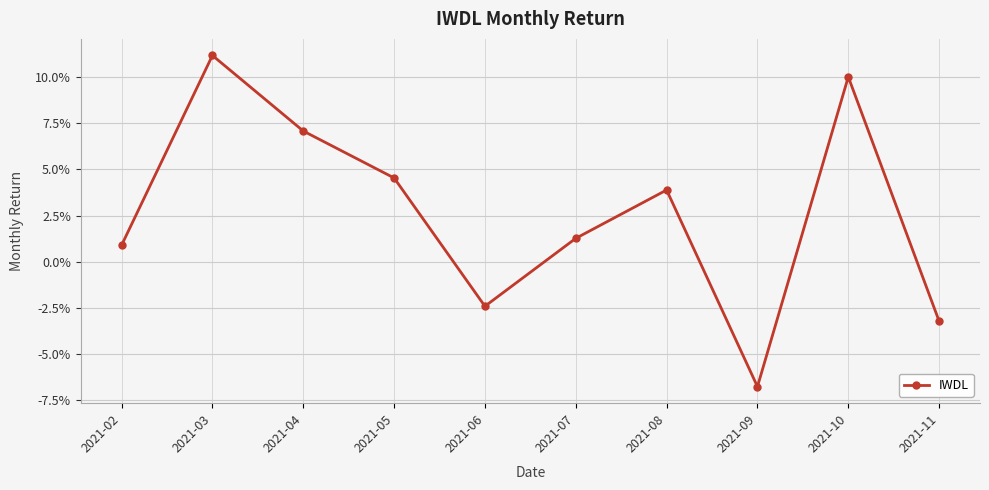

The chart shows a value of 0.1 at 2021-10. True or false?

True